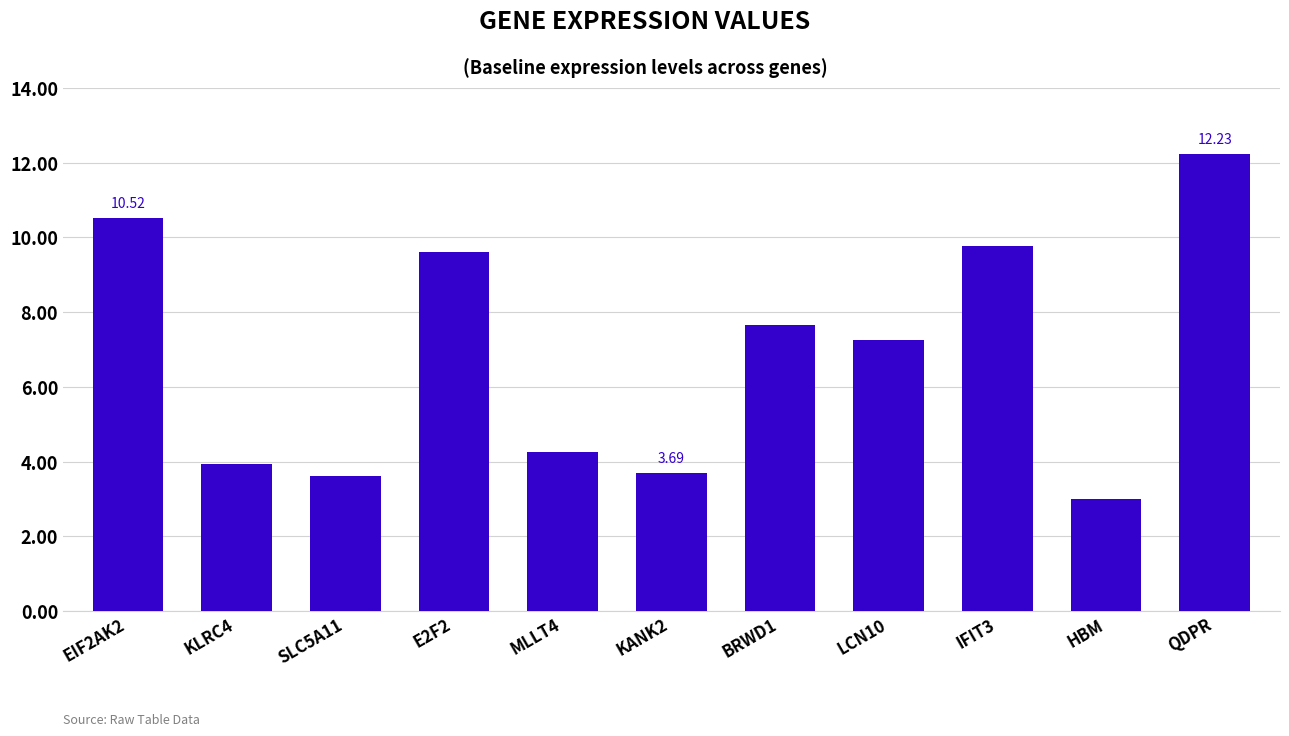

Which category has the highest value across all series?

QDPR